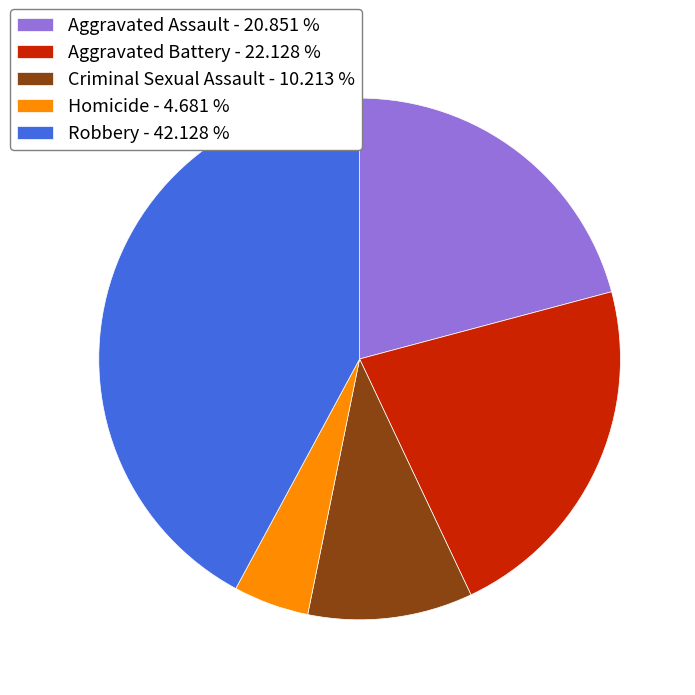

Does Robbery - 42.128 % represent more than half of the total?

No